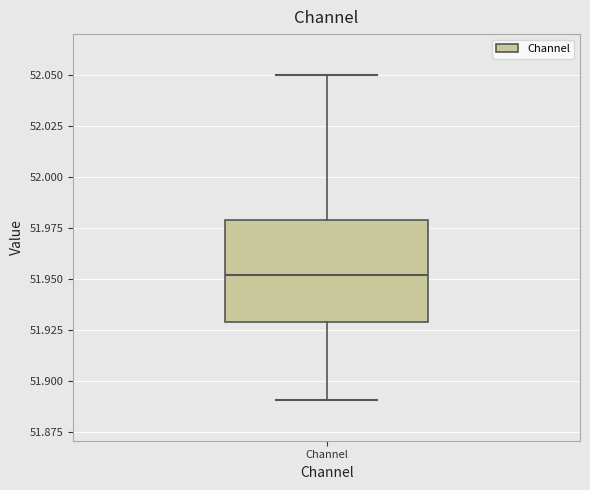

Where is the upper edge of the box for Channel on the y-axis? The values are not printed on the chart, so give them approximately, as read against the axis.

51.98